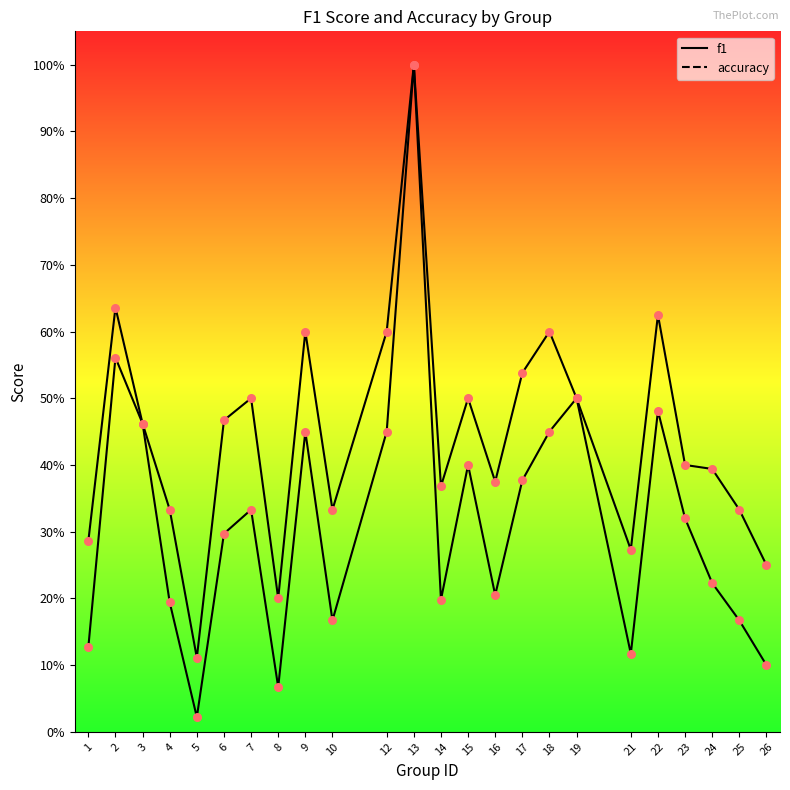

At how many categories does at least one series exceed 0?

24